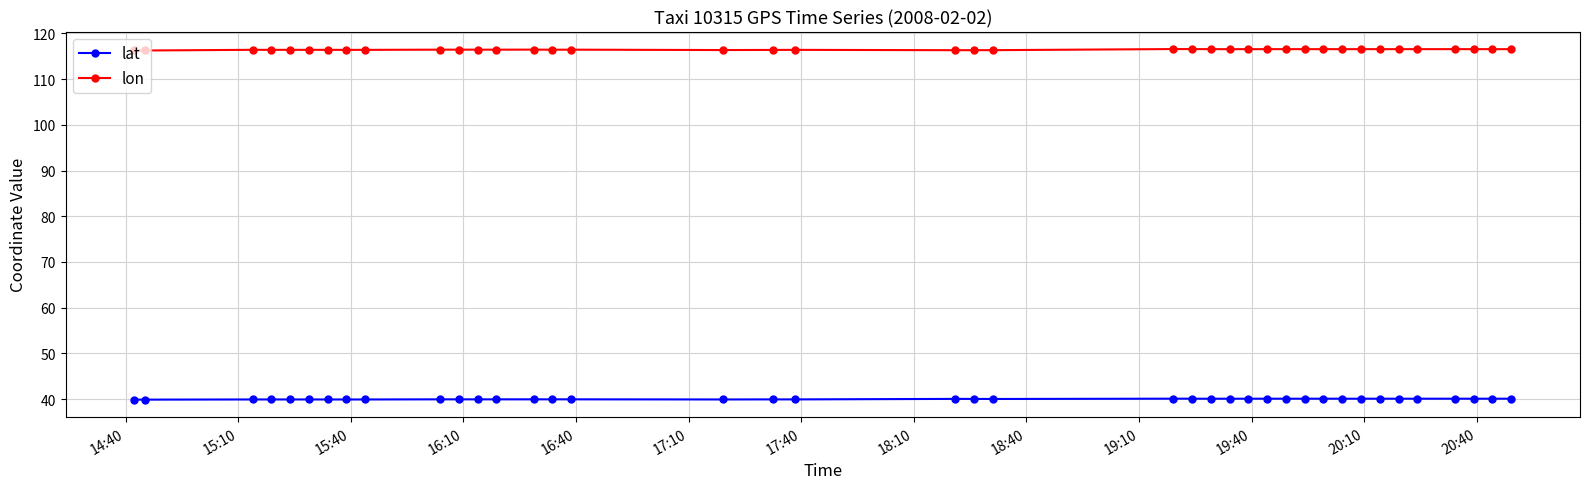

List the series in order of their overall mean, lowest first.

lat, lon